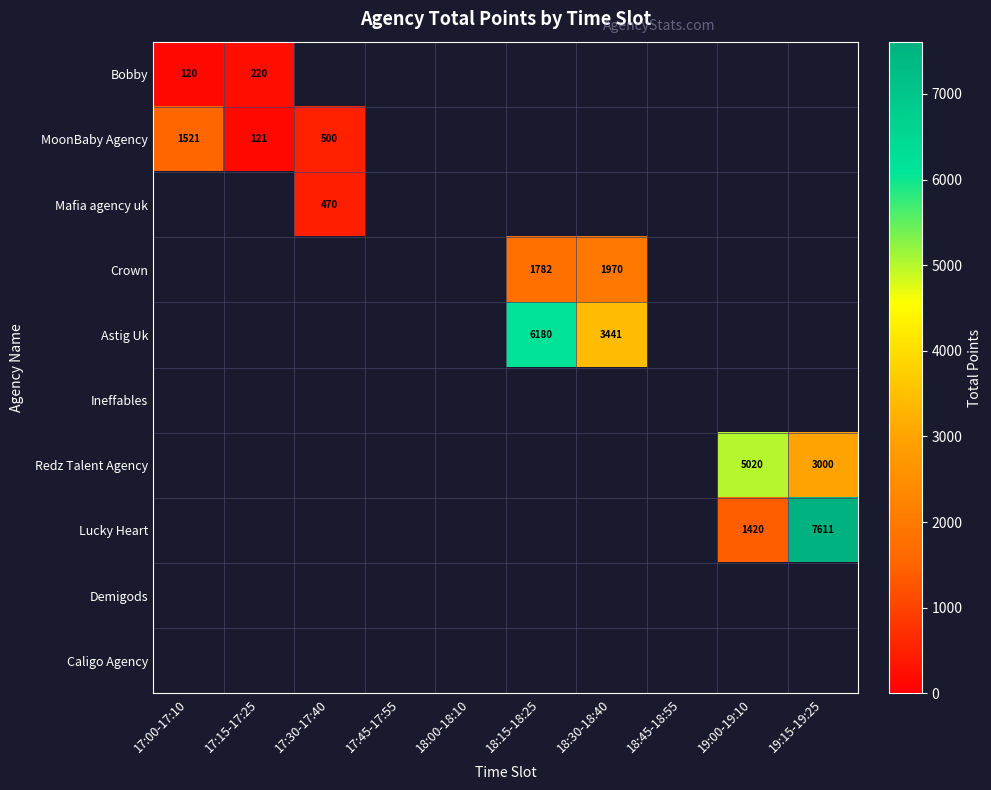

Is it true that Mafia agency uk equals 470 at 17:30-17:40?

True